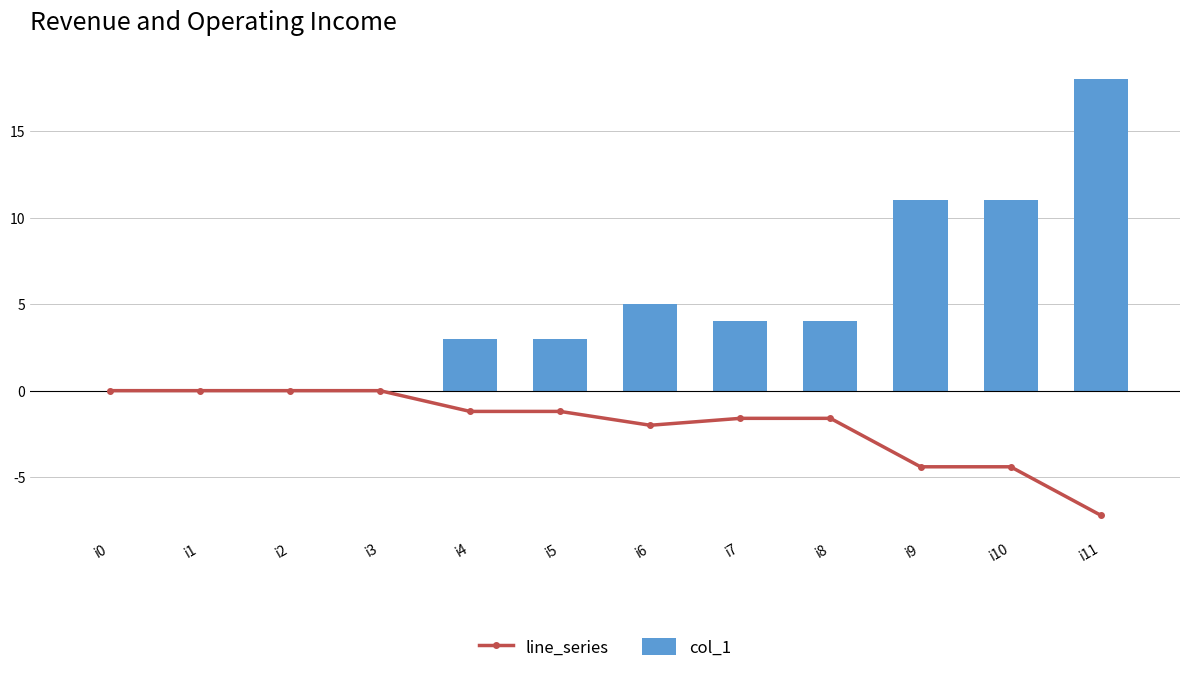

List the series in order of their peak value, highest first.

col_1, line_series